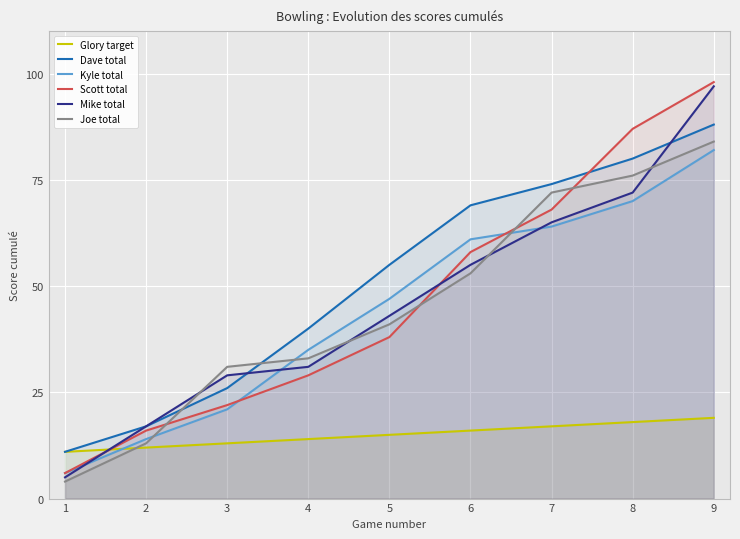

Is it true that Scott total equals 38 at 5?

True